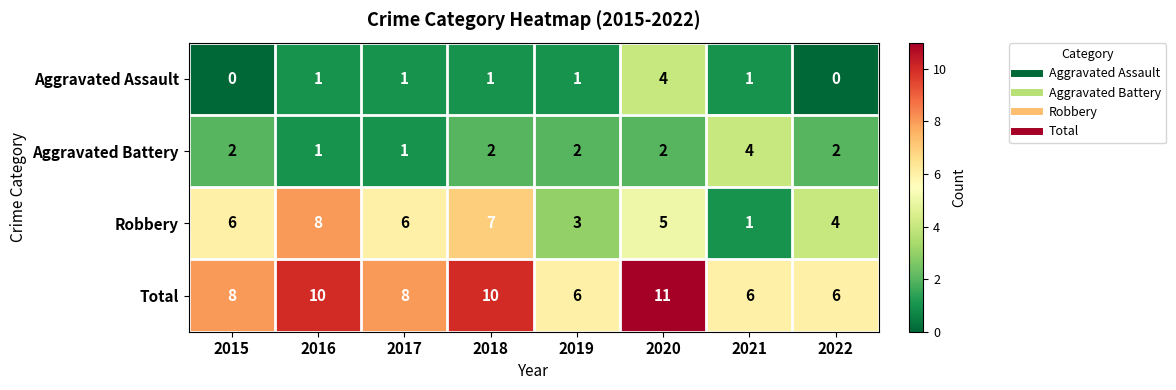

Where is Robbery nearest to the value 4?

2022